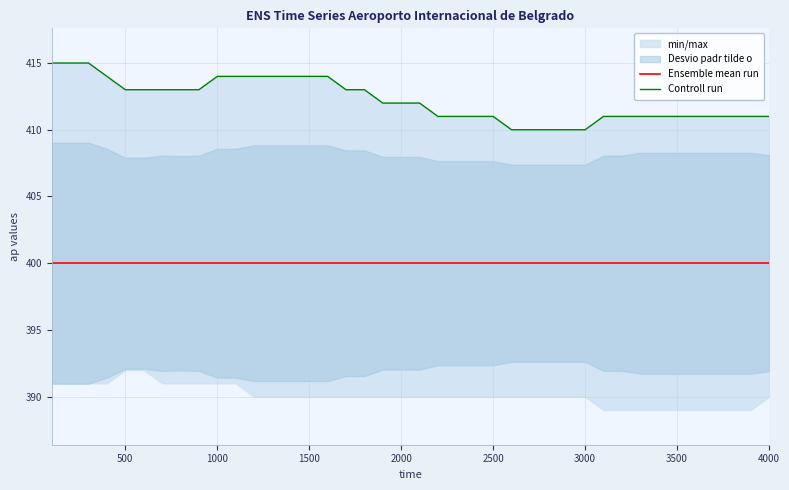

True or false: Controll run and Ensemble mean run intersect in this chart.

False